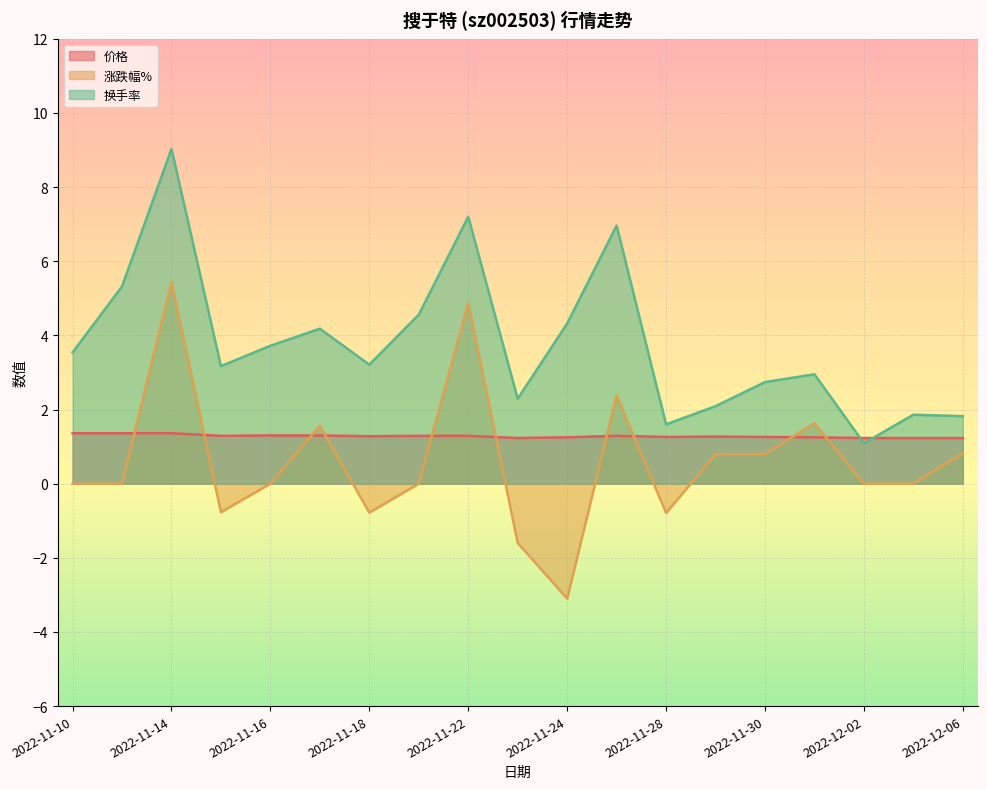

At which label does 换手率 reach its minimum?

2022-12-02